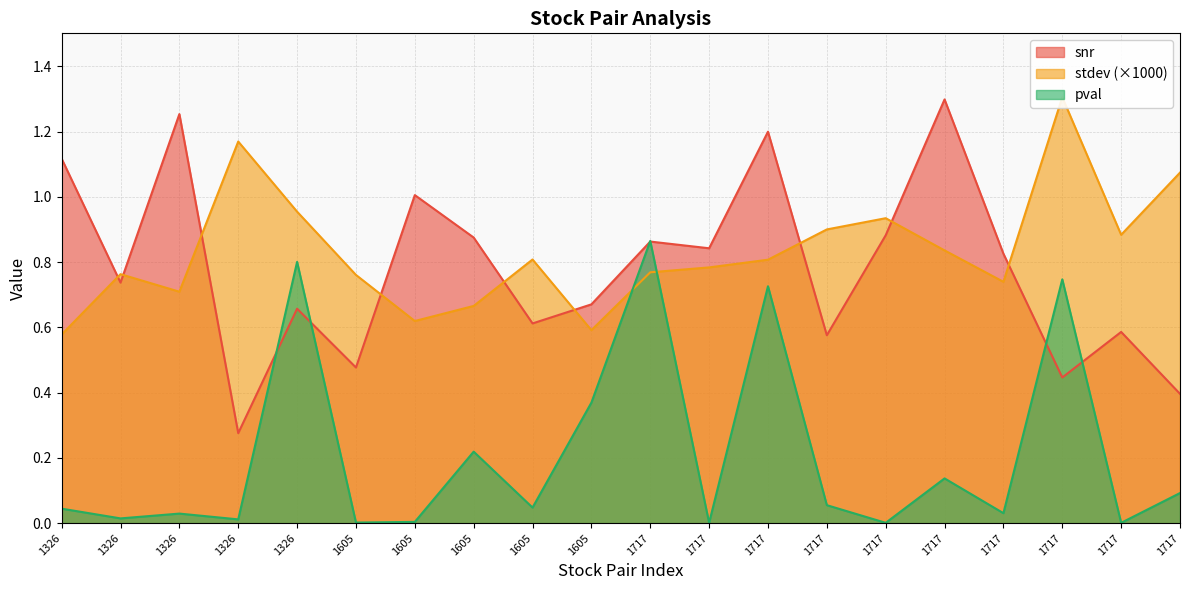

Which category has the lowest value in the stdev series?

1326